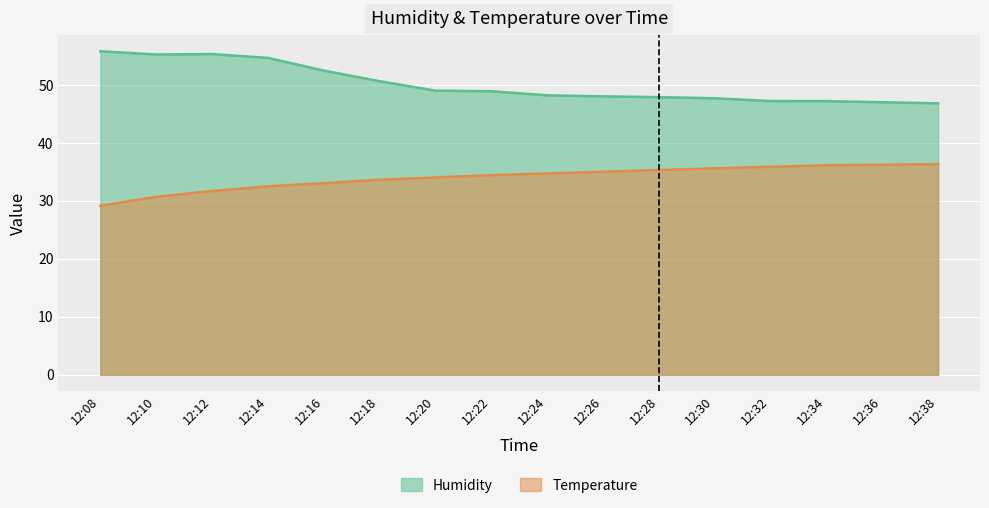

True or false: Humidity and Temperature cross at least once.

False